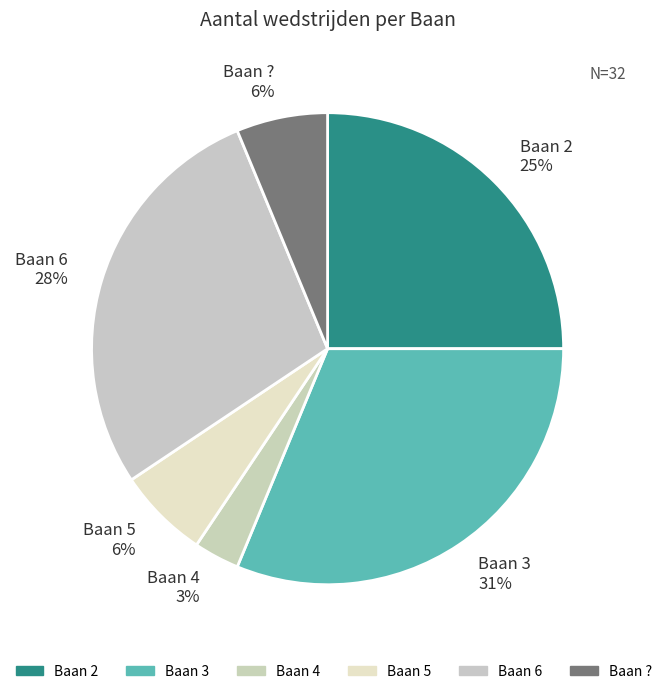

How many segments does this pie chart have?

6